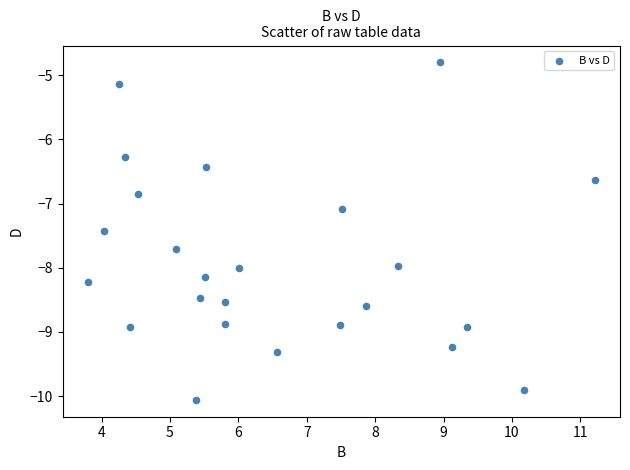

What is the range of Y values (max minus min)?

5.3